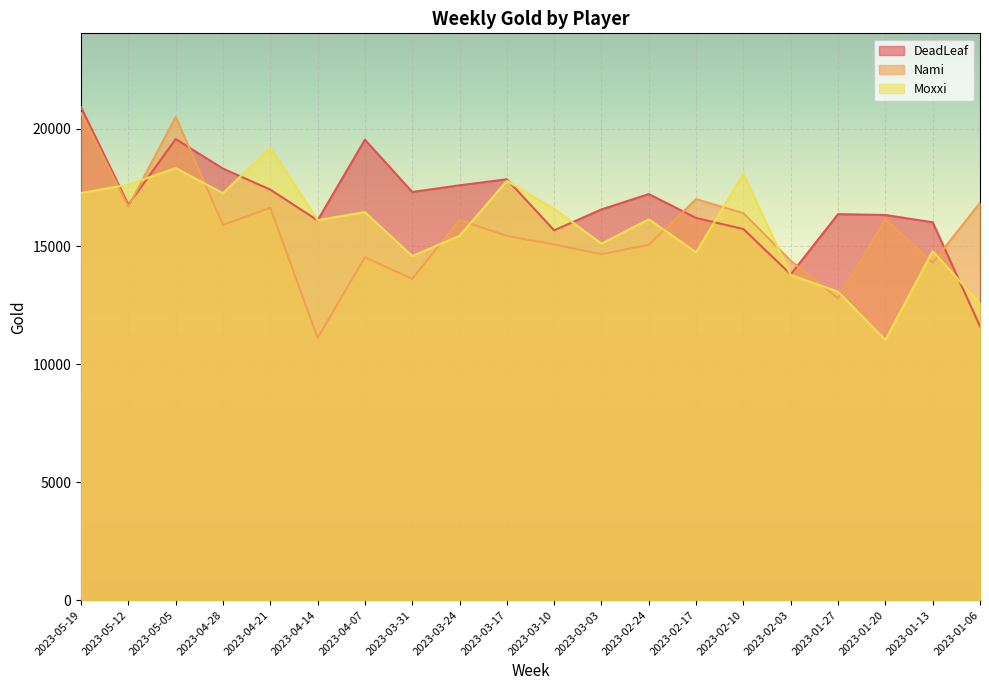

The value of DeadLeaf at 2023-03-31 is 6700. True or false?

False